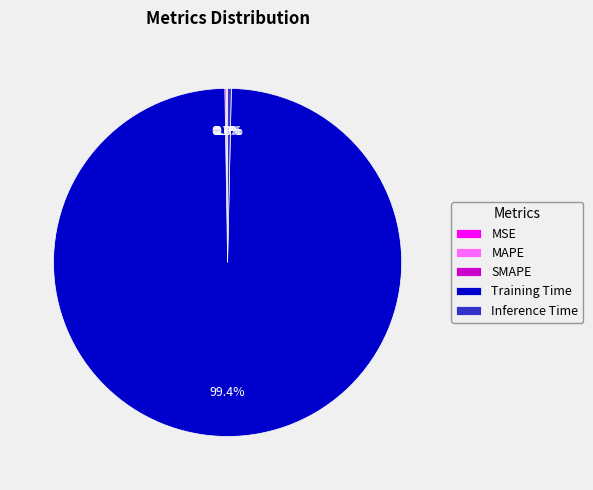

To the nearest percent, what portion does Training Time represent?

99%